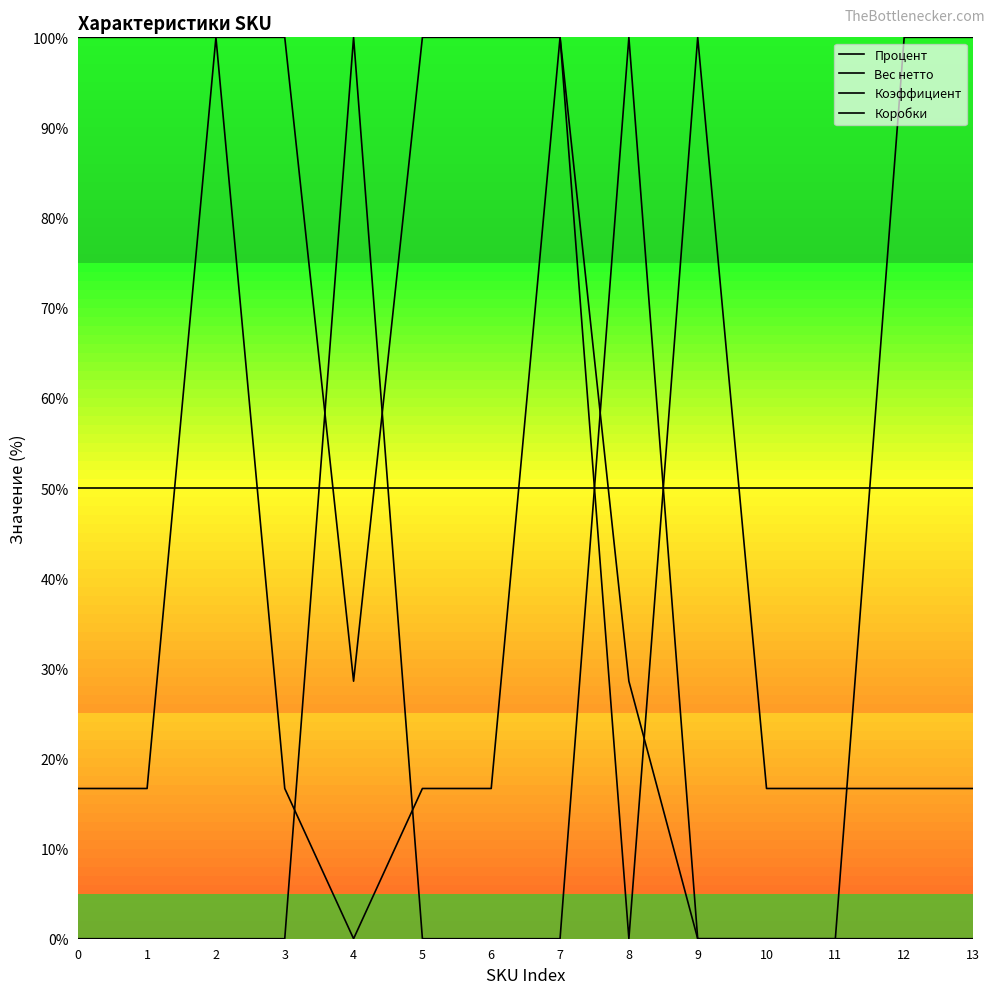

True or false: Коэффициент and Процент cross at least once.

True